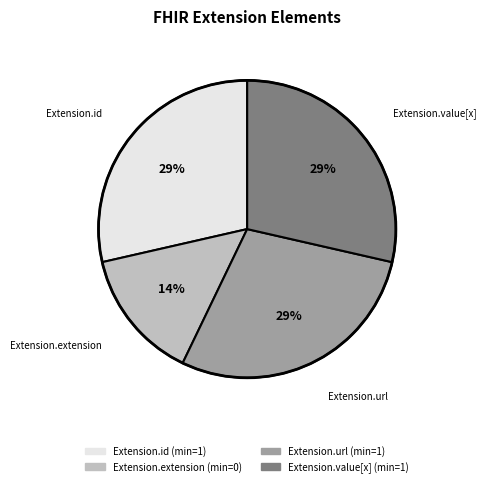

Do Extension.extension and Extension.id together represent more than half of the pie?

No